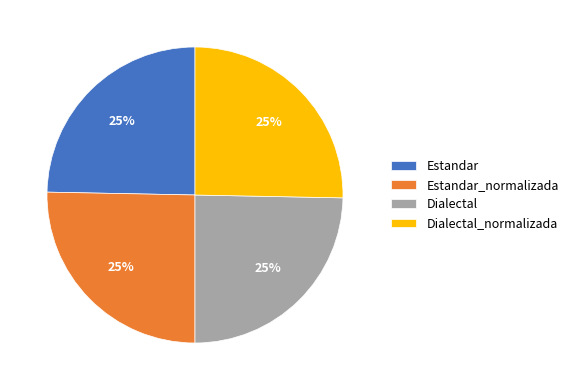

Does any single category account for the majority?

No